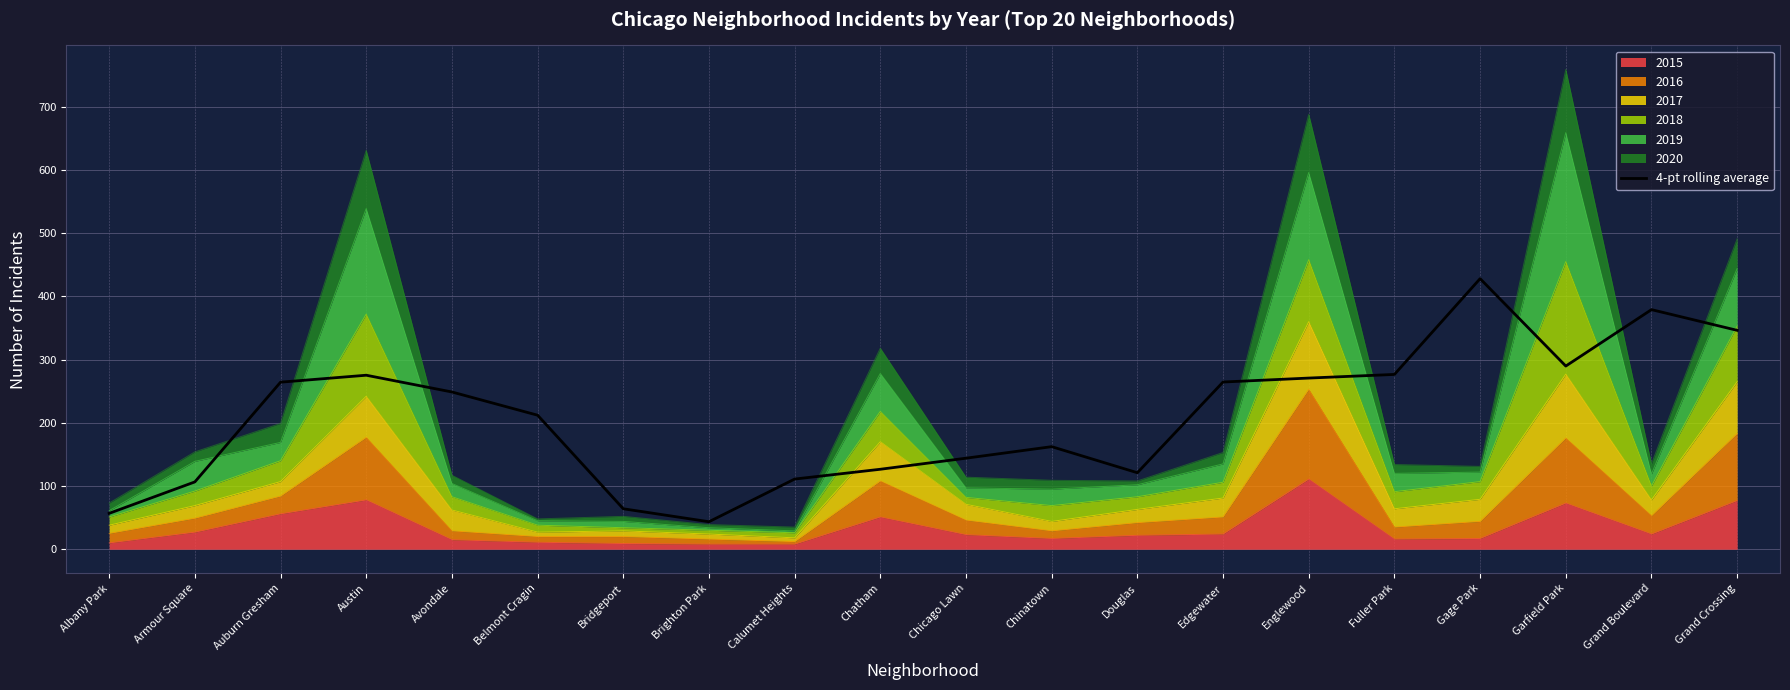

Approximately how many times larger is the value at Armour Square compared to Grand Crossing?

0.3